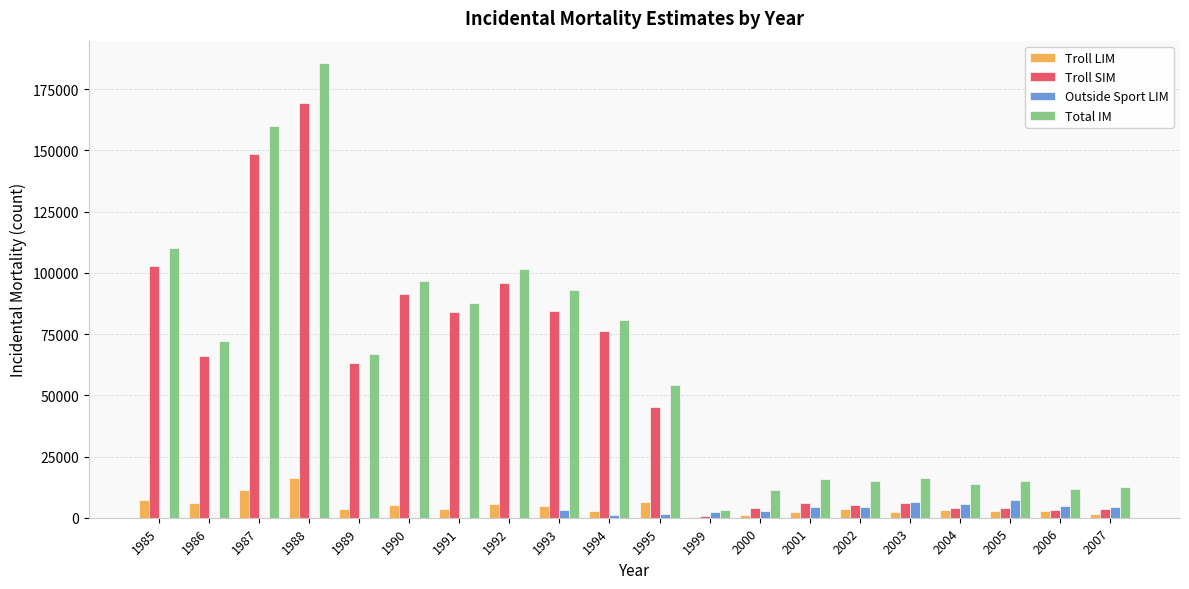

Which series changed the most between 1985 and 2007?

Troll SIM